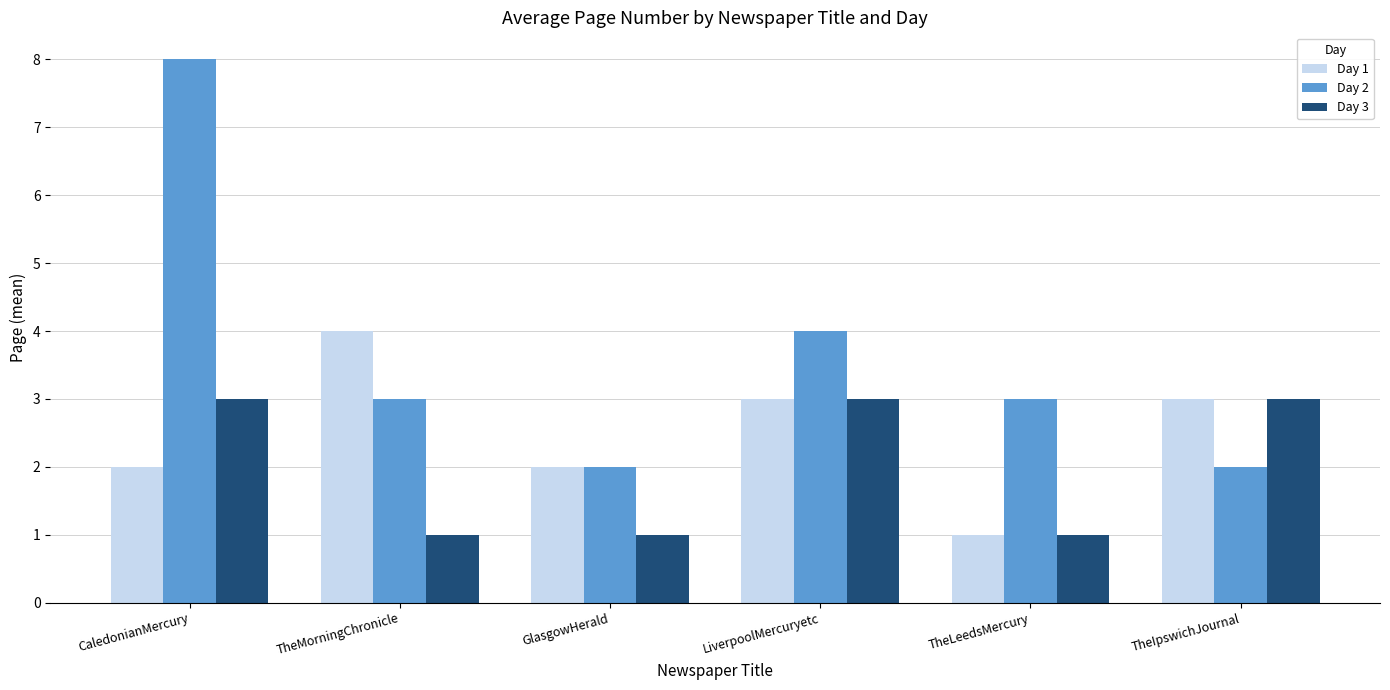

What is the difference between the maximum and minimum values in the Day 1 series?

3